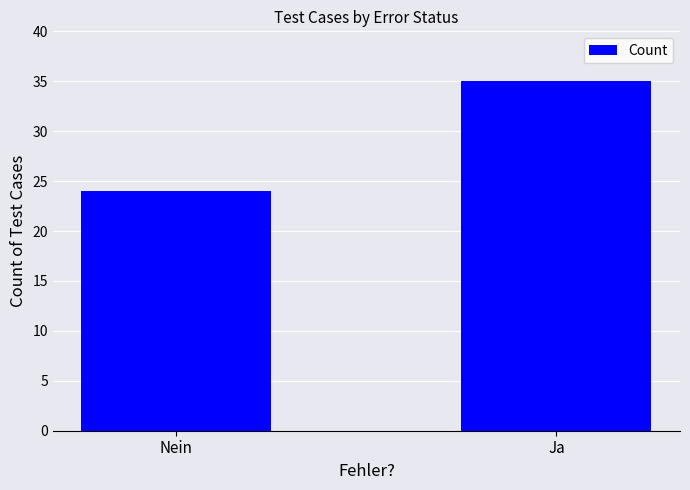

Approximately how many times larger is the value at Ja compared to Nein?

1.5